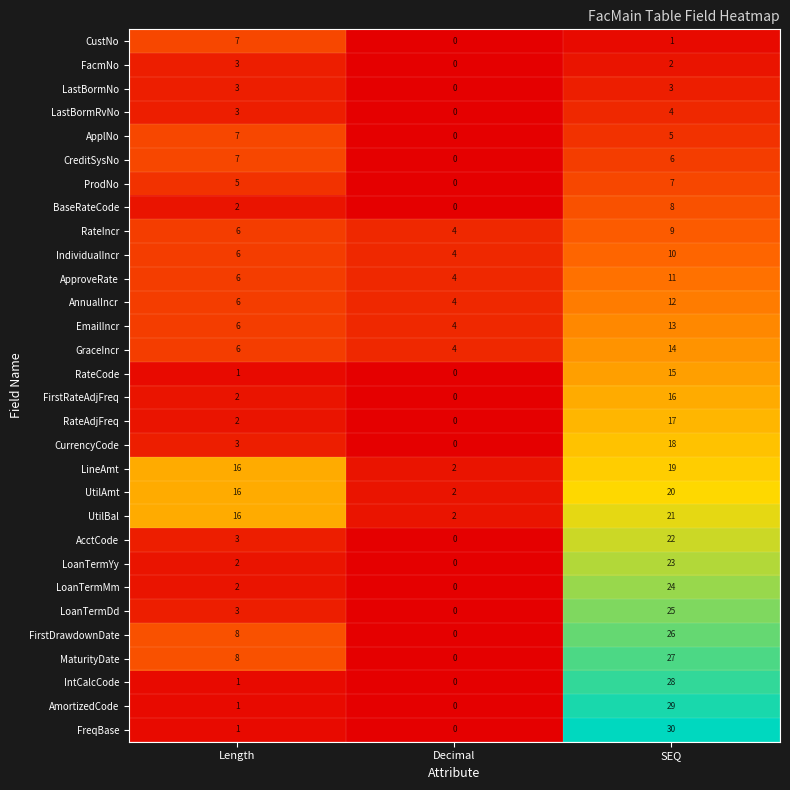

How many data points does each series have?

3